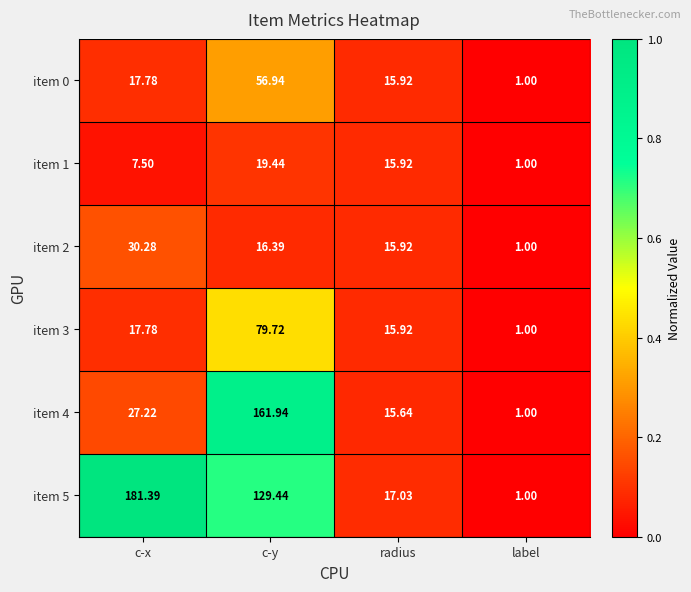

Between c-y and radius, which series saw the biggest shift?

item 4